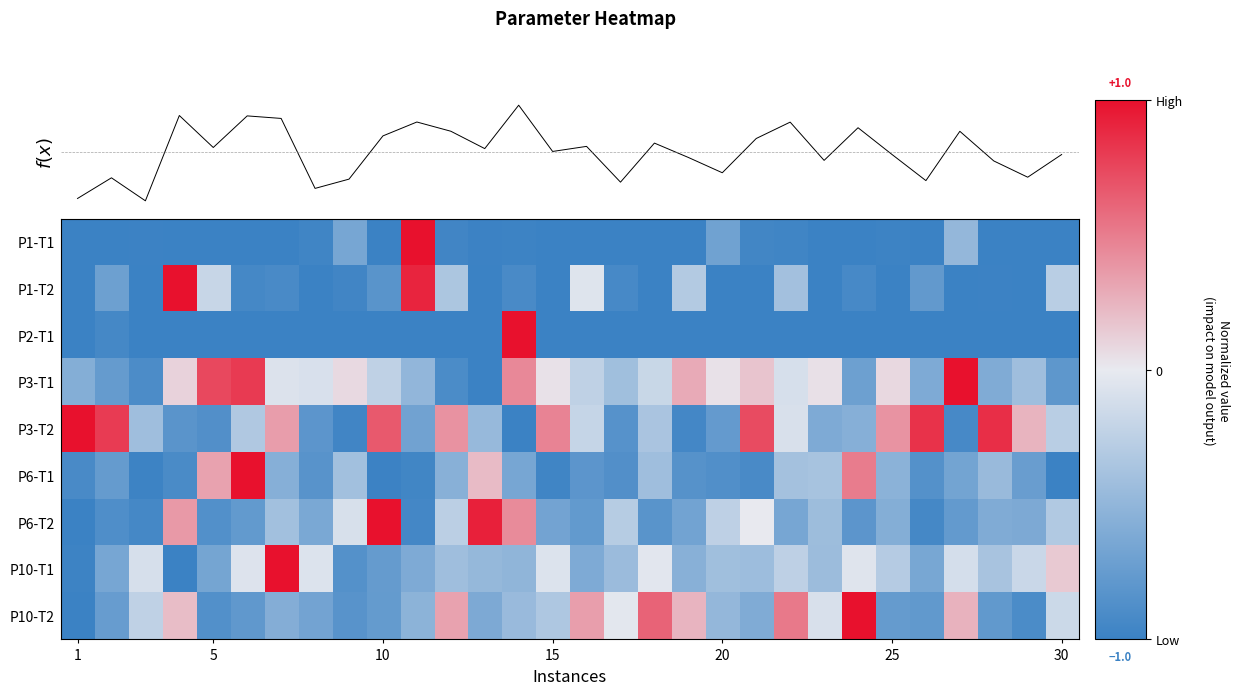

Reading left to right, extract all data points from this chart.

P1-T1: -1.0	-1.0	-1.0	-1.0	-1.0	-1.0	-1.0	-1.0	-0.7	-1.0	1.0	-1.0	-1.0	-1.0	-1.0	-1.0	-1.0	-1.0	-1.0	-0.7	-1.0	-1.0	-1.0	-1.0	-1.0	-1.0	-0.5	-1.0	-1.0	-1.0
P1-T2: -1.0	-0.7	-1.0	1.0	-0.2	-0.9	-0.9	-1.0	-1.0	-0.8	0.9	-0.3	-1.0	-0.9	-1.0	-0.1	-0.9	-1.0	-0.3	-1.0	-1.0	-0.4	-1.0	-0.9	-1.0	-0.8	-1.0	-1.0	-1.0	-0.3
P2-T1: -1.0	-0.9	-1.0	-1.0	-1.0	-1.0	-1.0	-1.0	-1.0	-1.0	-1.0	-1.0	-1.0	1.0	-1.0	-1.0	-1.0	-1.0	-1.0	-1.0	-1.0	-1.0	-1.0	-1.0	-1.0	-1.0	-1.0	-1.0	-1.0	-1.0
P3-T1: -0.6	-0.8	-0.9	0.1	0.7	0.8	-0.1	-0.1	0.1	-0.2	-0.5	-0.9	-1.0	0.4	0.0	-0.2	-0.4	-0.2	0.3	0.0	0.2	-0.1	0.0	-0.7	0.1	-0.6	1.0	-0.6	-0.4	-0.8
P3-T2: 1.0	0.8	-0.4	-0.8	-0.9	-0.3	0.3	-0.8	-1.0	0.7	-0.7	0.4	-0.5	-1.0	0.5	-0.2	-0.8	-0.4	-0.9	-0.8	0.7	-0.1	-0.6	-0.6	0.4	0.8	-0.9	0.9	0.2	-0.3
P6-T1: -0.9	-0.8	-1.0	-0.9	0.3	1.0	-0.6	-0.8	-0.4	-1.0	-1.0	-0.5	0.2	-0.6	-1.0	-0.8	-0.9	-0.4	-0.8	-0.9	-0.9	-0.4	-0.4	0.5	-0.5	-0.9	-0.7	-0.5	-0.7	-1.0
P6-T2: -1.0	-0.9	-0.9	0.4	-0.9	-0.8	-0.4	-0.6	-0.1	1.0	-0.9	-0.3	0.9	0.4	-0.7	-0.8	-0.3	-0.8	-0.7	-0.2	0.0	-0.6	-0.4	-0.8	-0.6	-0.9	-0.8	-0.6	-0.6	-0.3
P10-T1: -1.0	-0.7	-0.1	-1.0	-0.7	-0.1	1.0	-0.1	-0.9	-0.8	-0.6	-0.4	-0.5	-0.5	-0.1	-0.6	-0.4	-0.0	-0.5	-0.4	-0.4	-0.2	-0.4	-0.1	-0.3	-0.6	-0.1	-0.4	-0.2	0.1
P10-T2: -1.0	-0.7	-0.2	0.2	-0.9	-0.8	-0.6	-0.7	-0.8	-0.8	-0.5	0.3	-0.6	-0.5	-0.3	0.3	-0.0	0.6	0.2	-0.5	-0.6	0.5	-0.1	1.0	-0.8	-0.8	0.3	-0.8	-0.9	-0.2